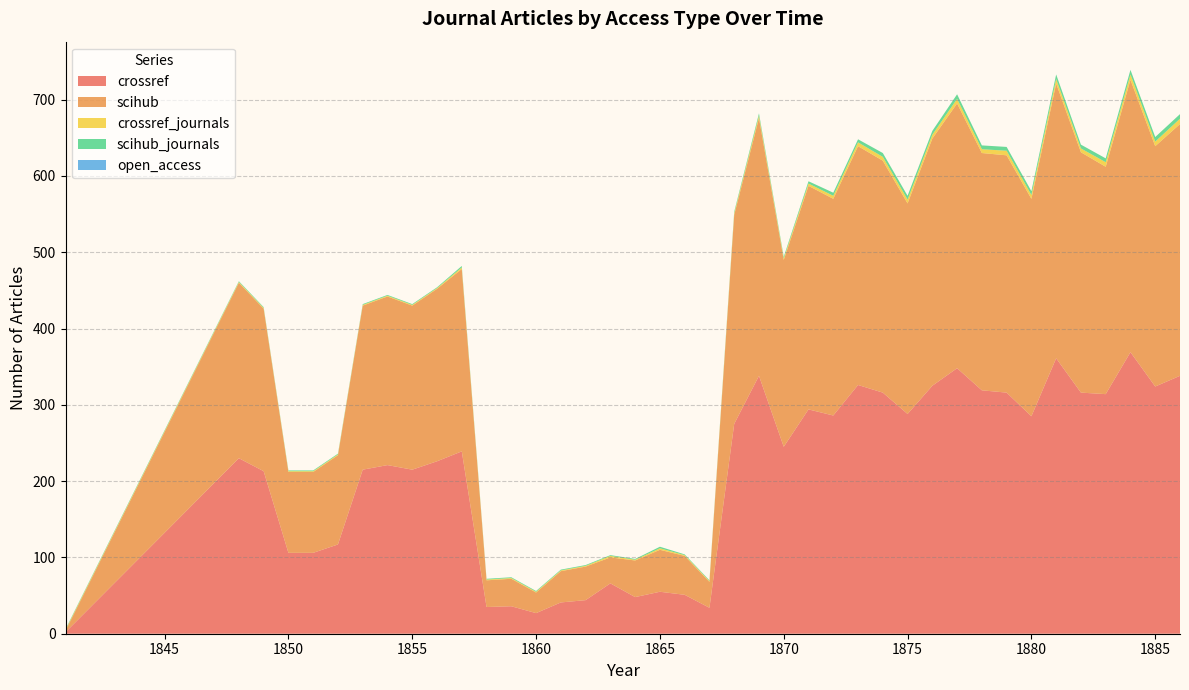

Reading left to right, extract all data points from this chart.

crossref: 1841=2	1848=230	1849=213	1850=106	1851=106	1852=117	1853=215	1854=221	1855=215	1856=226	1857=239	1858=35	1859=36	1860=27	1861=41	1862=44	1863=66	1864=48	1865=55	1866=51	1867=34	1868=275	1869=338	1870=245	1871=294	1872=286	1873=326	1874=316	1875=288	1876=325	1877=348	1878=319	1879=316	1880=285	1881=361	1882=316	1883=314	1884=369	1885=324	1886=338
scihub: 1841=2	1848=230	1849=213	1850=106	1851=106	1852=117	1853=215	1854=221	1855=215	1856=226	1857=239	1858=35	1859=36	1860=27	1861=41	1862=44	1863=34	1864=48	1865=55	1866=51	1867=34	1868=274	1869=338	1870=245	1871=293	1872=284	1873=313	1874=304	1875=276	1876=324	1877=347	1878=311	1879=311	1880=285	1881=360	1882=315	1883=298	1884=357	1885=315	1886=330
crossref_journals: 1841=1	1848=1	1849=1	1850=1	1851=1	1852=1	1853=1	1854=1	1855=1	1856=1	1857=2	1858=1	1859=1	1860=1	1861=1	1862=1	1863=2	1864=1	1865=2	1866=1	1867=1	1868=2	1869=3	1870=2	1871=3	1872=4	1873=5	1874=5	1875=5	1876=5	1877=6	1878=5	1879=6	1880=5	1881=6	1882=5	1883=6	1884=7	1885=6	1886=7
scihub_journals: 1841=1	1848=1	1849=1	1850=1	1851=1	1852=1	1853=1	1854=1	1855=1	1856=1	1857=2	1858=1	1859=1	1860=1	1861=1	1862=1	1863=1	1864=1	1865=2	1866=1	1867=1	1868=2	1869=3	1870=2	1871=3	1872=4	1873=4	1874=5	1875=5	1876=5	1877=6	1878=5	1879=5	1880=5	1881=6	1882=5	1883=5	1884=6	1885=6	1886=6
open_access: 1841=0	1848=0	1849=0	1850=0	1851=0	1852=0	1853=0	1854=0	1855=0	1856=0	1857=0	1858=0	1859=0	1860=0	1861=0	1862=0	1863=0	1864=0	1865=0	1866=0	1867=0	1868=0	1869=0	1870=0	1871=0	1872=0	1873=0	1874=0	1875=0	1876=0	1877=0	1878=0	1879=0	1880=0	1881=0	1882=0	1883=0	1884=0	1885=0	1886=0